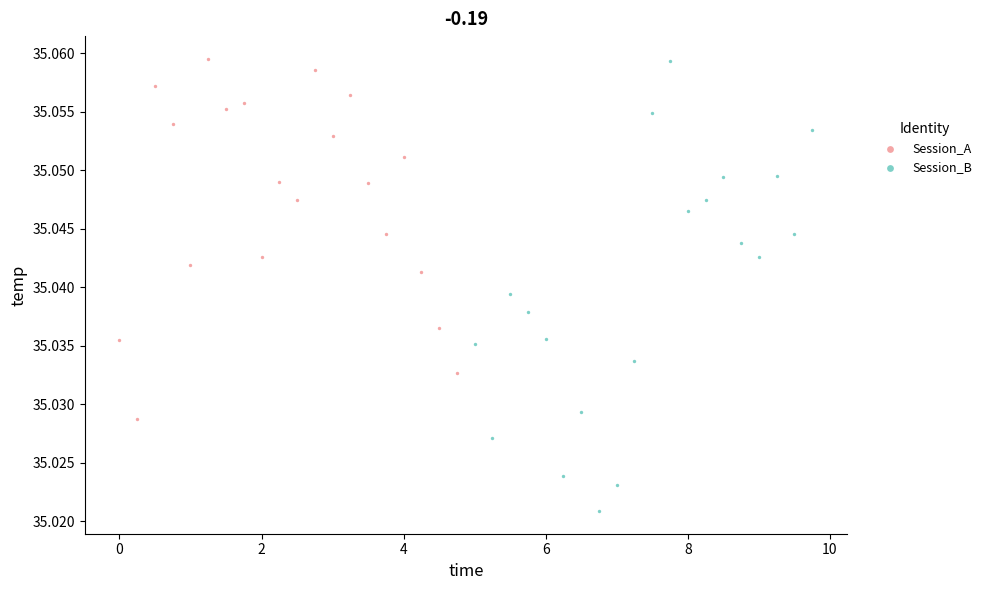

Which series reaches the minimum Y coordinate?

Session_B